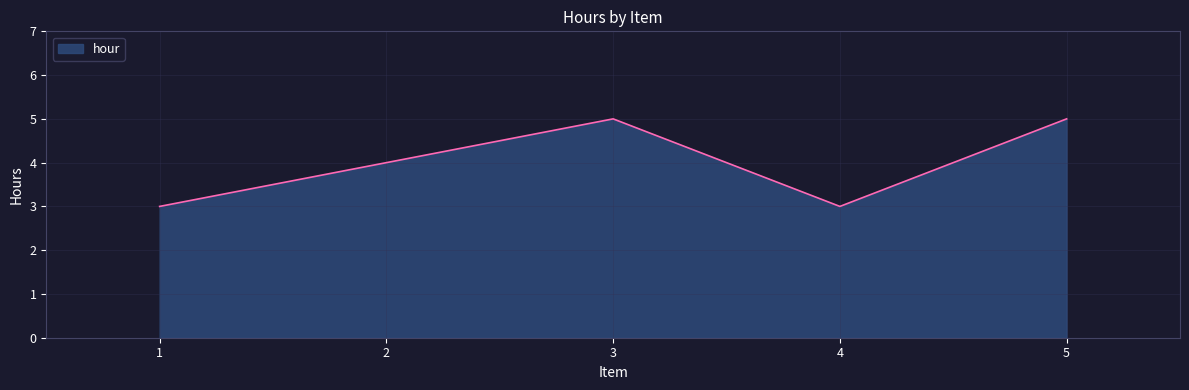

How many values are between 3 and 5?

5